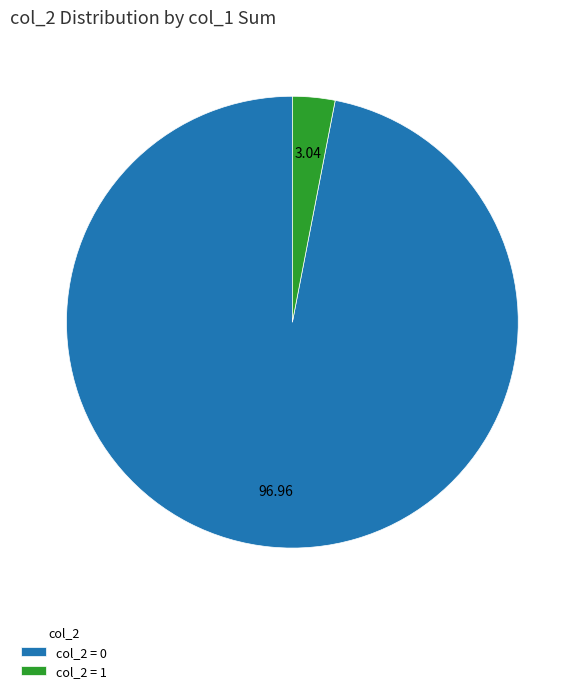

Is the sum of col_2 = 0 and col_2 = 1 greater than half?

Yes